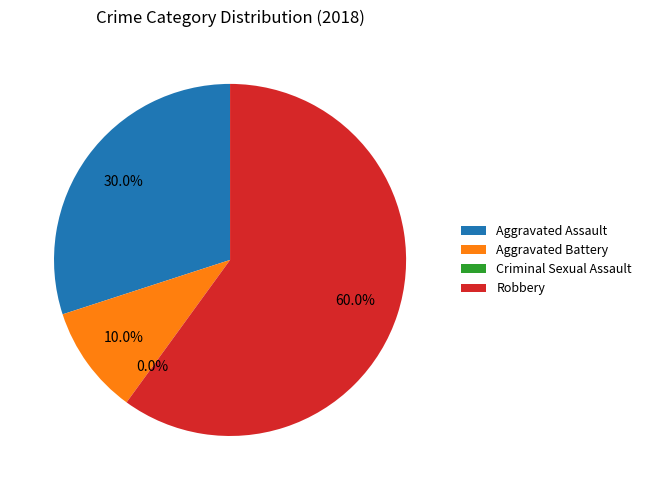

Is it true that Criminal Sexual Assault is 1% of the pie?

False